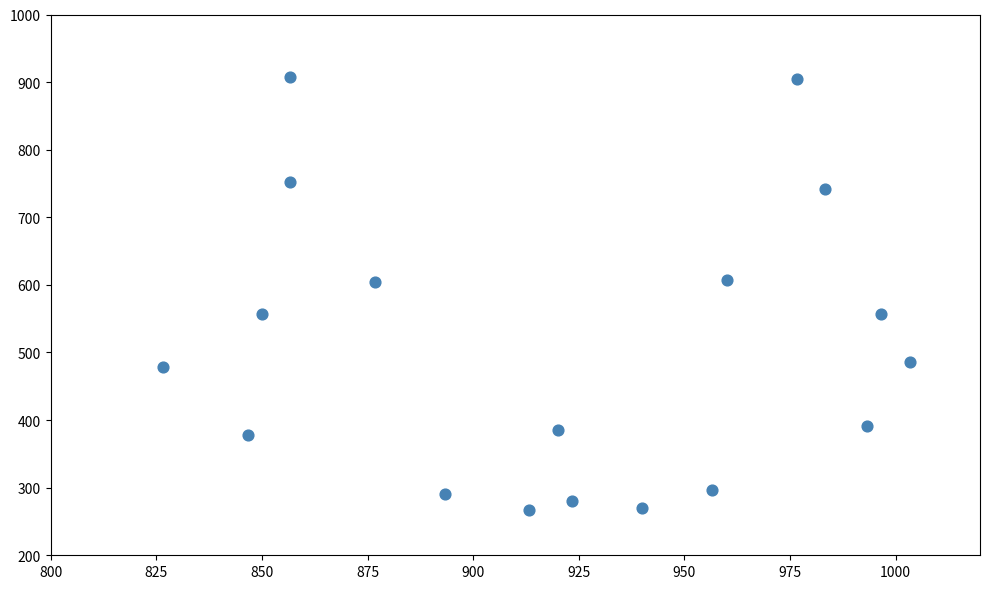

What is the range of X values (max minus min)?

176.7